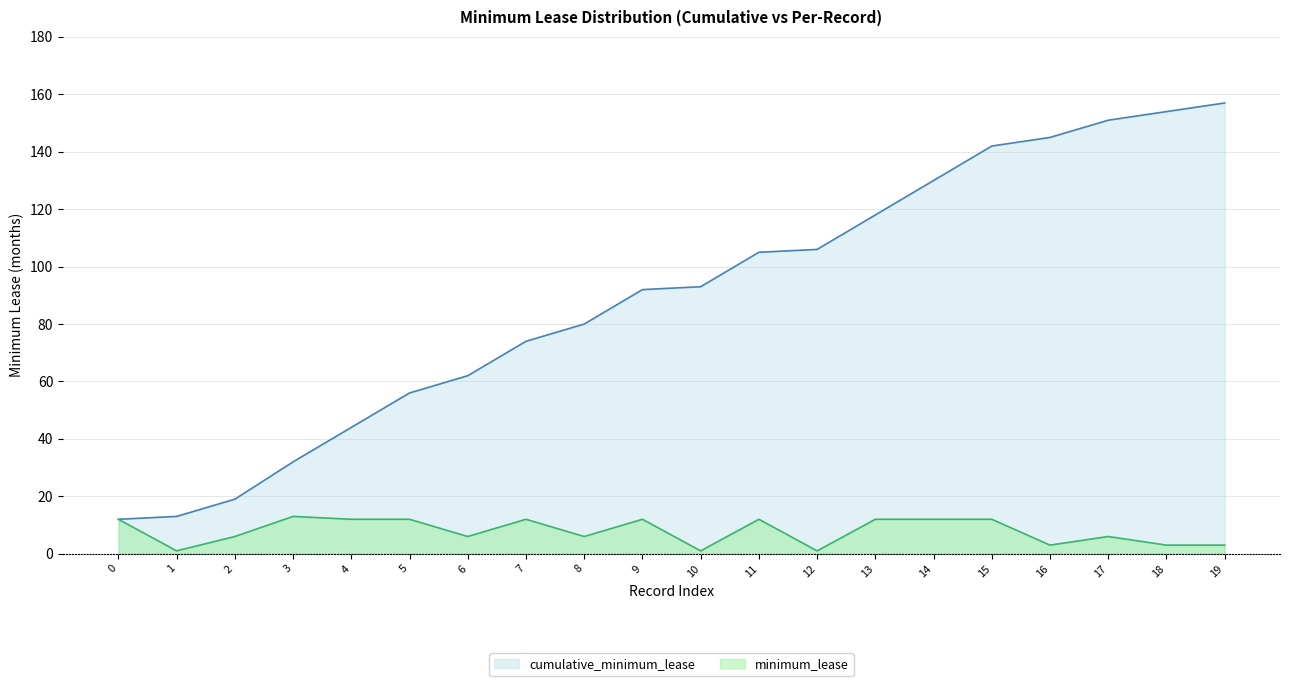

True or false: minimum_lease has a value of 12 at 15.

True